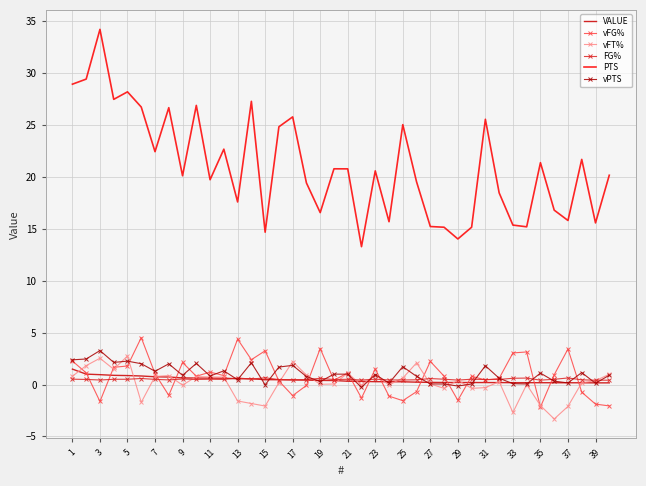

Which series has the largest range (max minus min)?

PTS